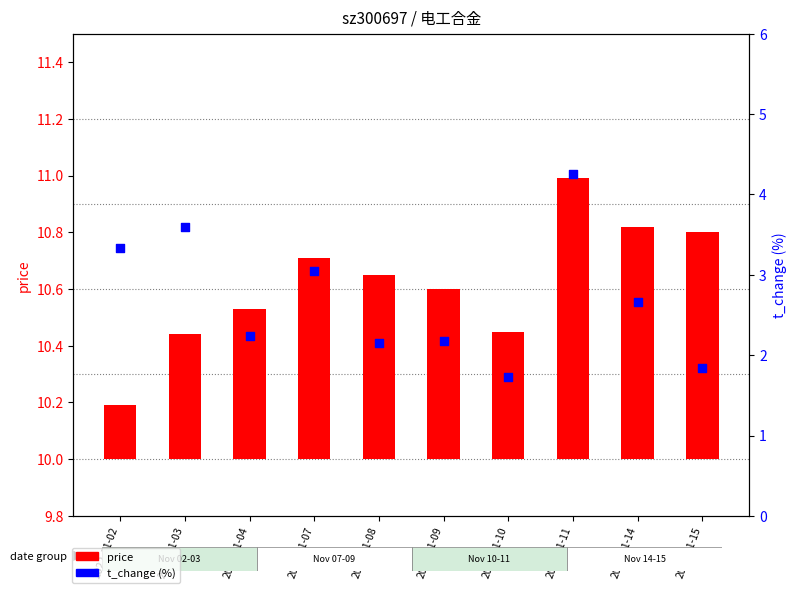

At how many categories does at least one series exceed 1?

10